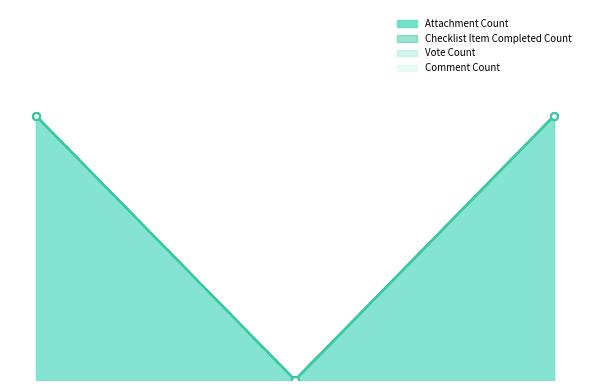

Is the value of Comment Count at 0.0 greater than the value of Vote Count at 0.0?

No